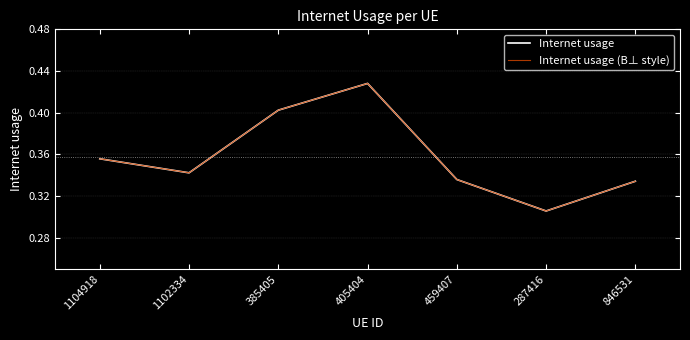

The Internet usage (B⊥ style) series shows 0.2 at 1104918. True or false?

False